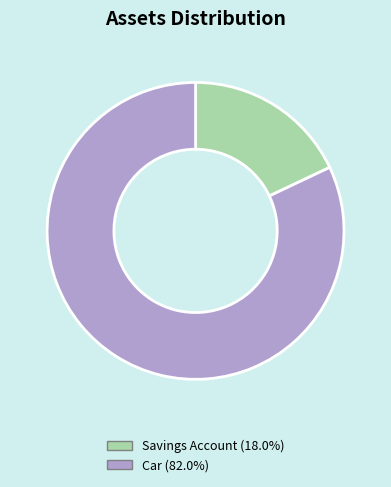

How many segments does this pie chart have?

2